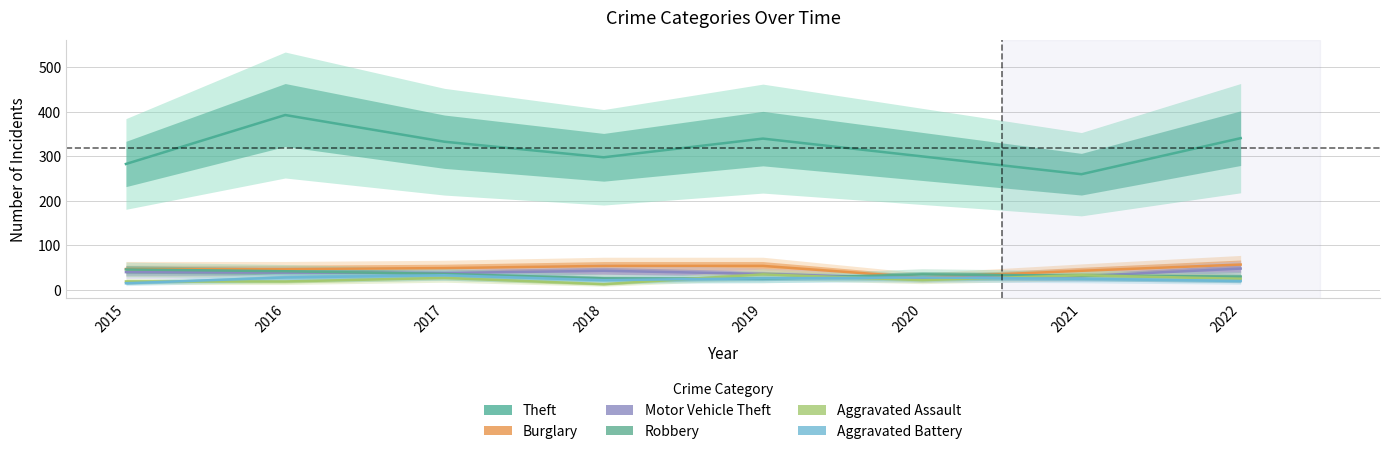

What is the sum of the Aggravated Battery values at 2018 and 2019?

48